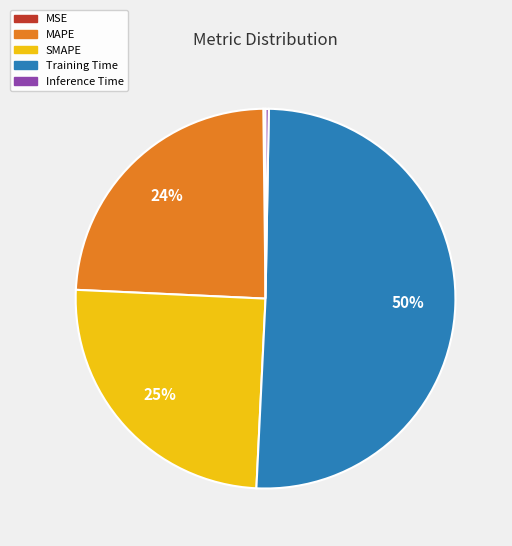

Which slice is the largest?

Training Time